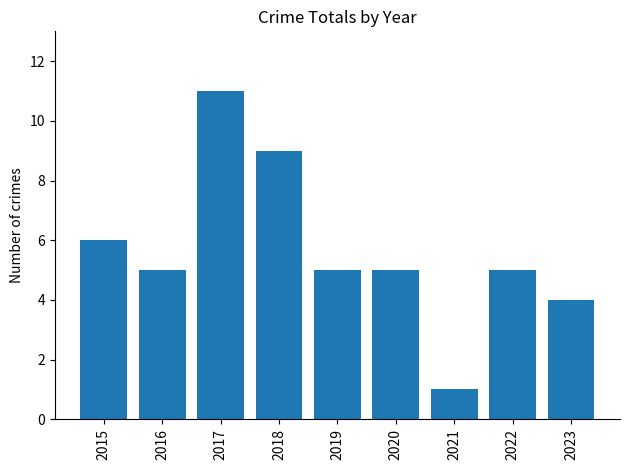

Where does the data first go above 5?

2015